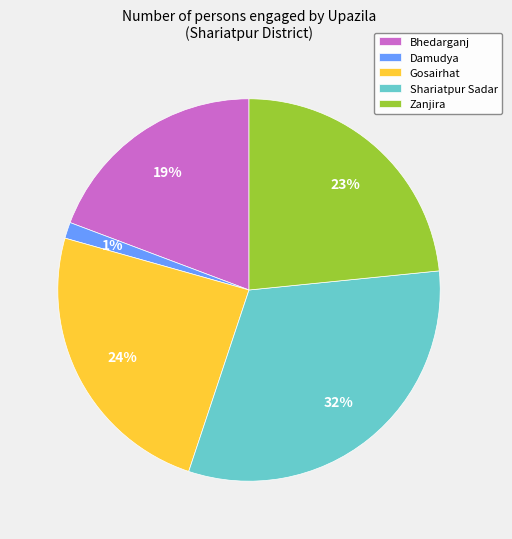

What is the largest slice in the pie chart?

Shariatpur Sadar